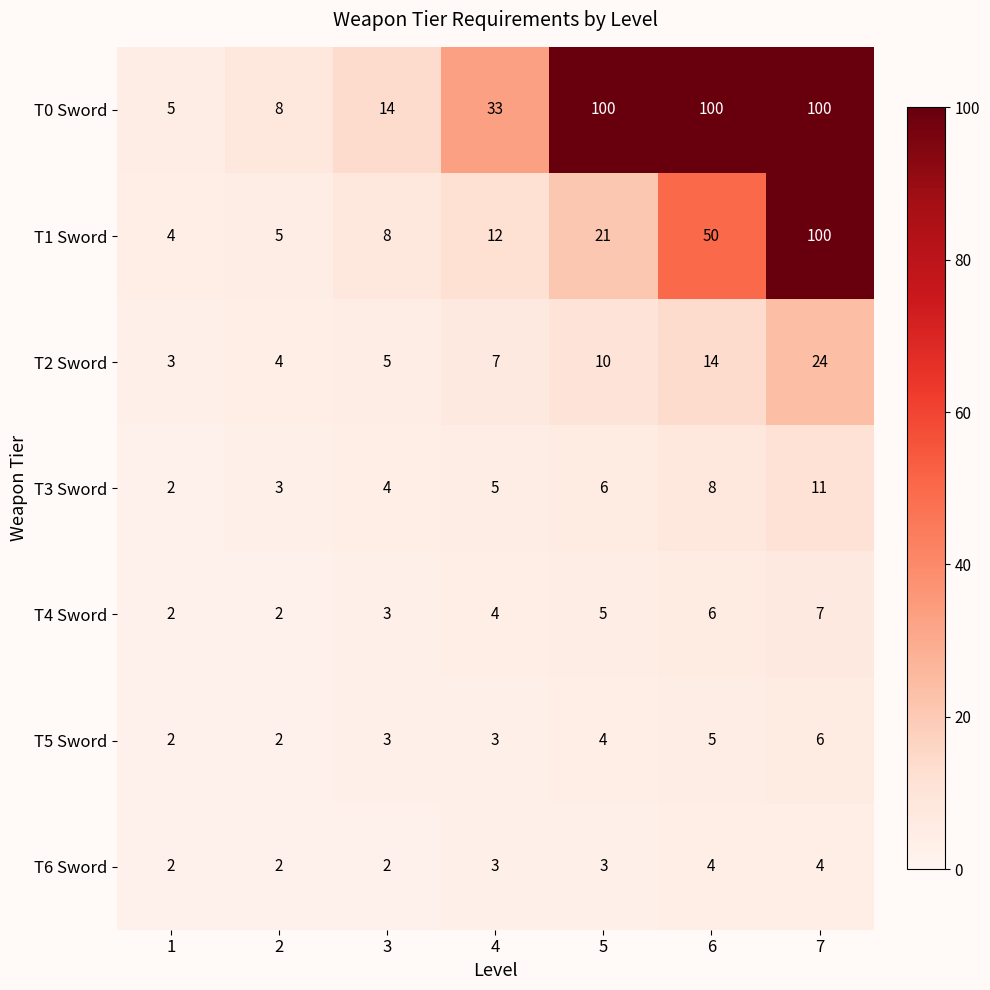

What is the average value of the T0 Sword series?

51